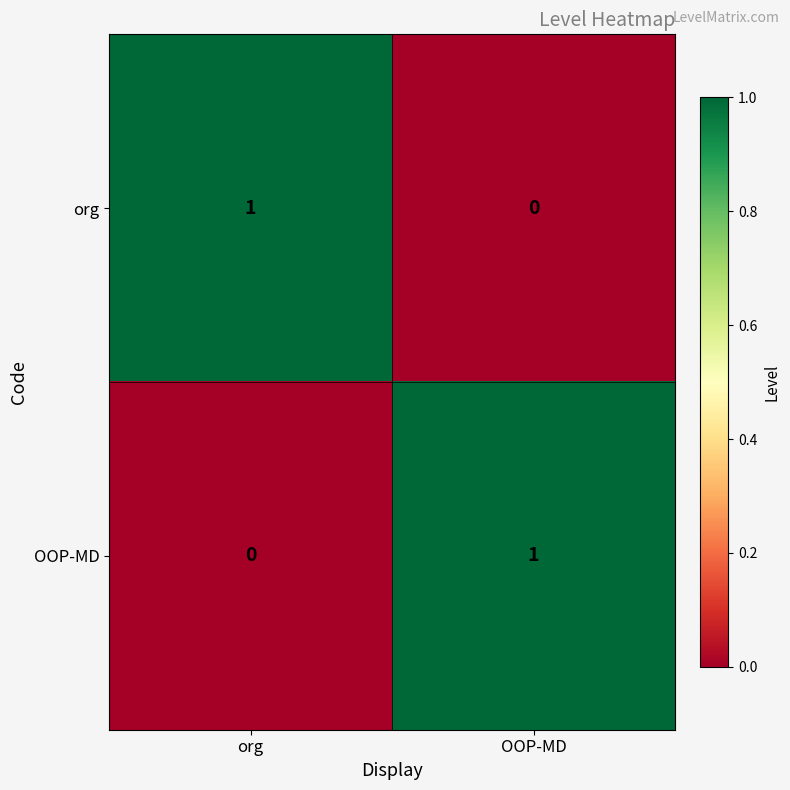

Reading left to right, what are all the values shown in this chart?

org: 1	0
OOP-MD: 0	1